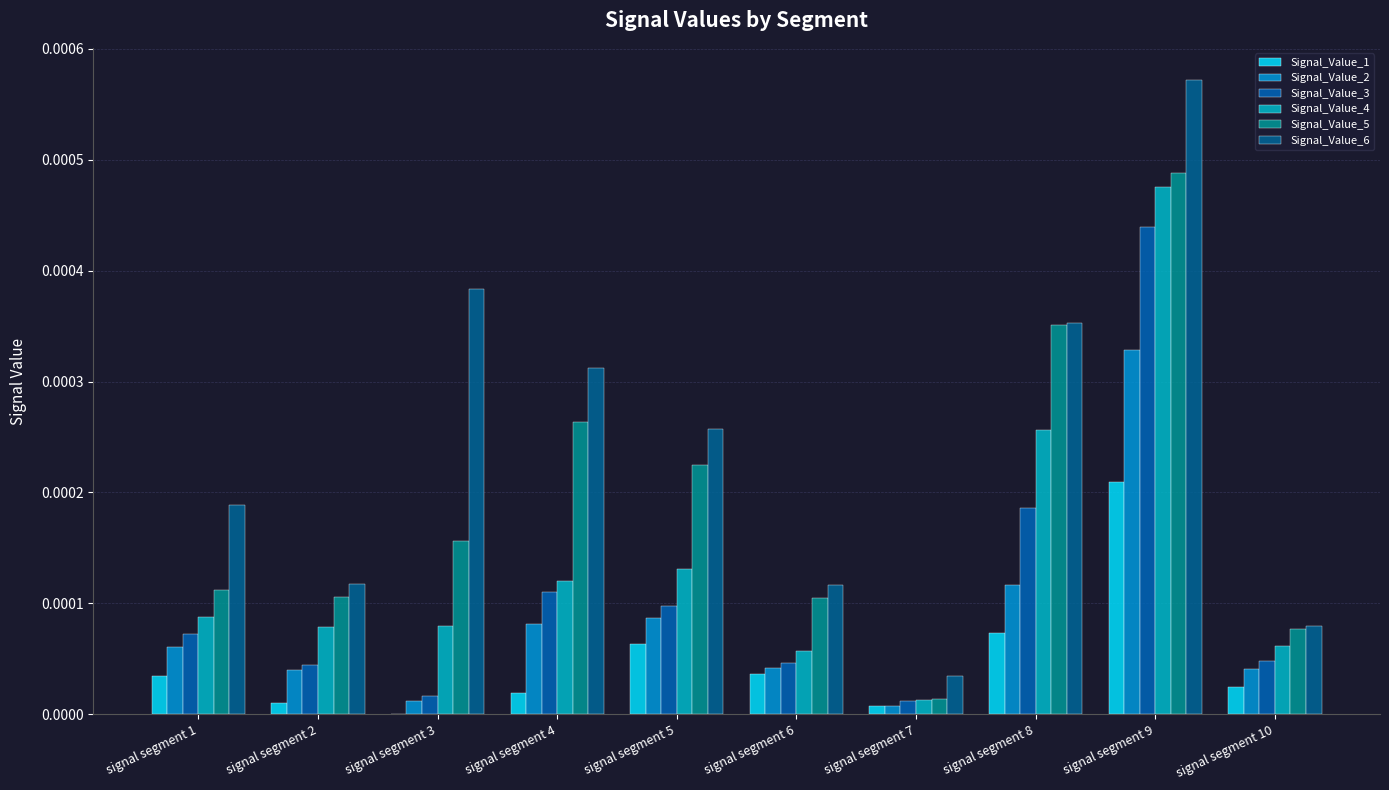

How many groups of bars are there?

10